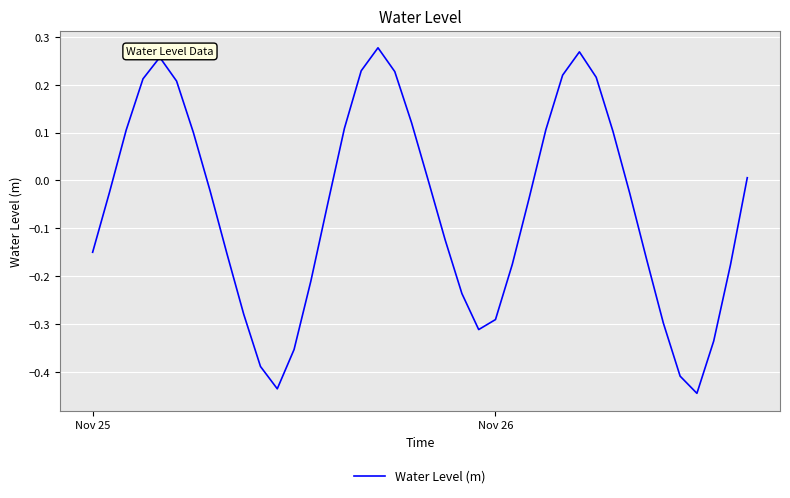

What is the difference between the second highest and second lowest values?

0.7